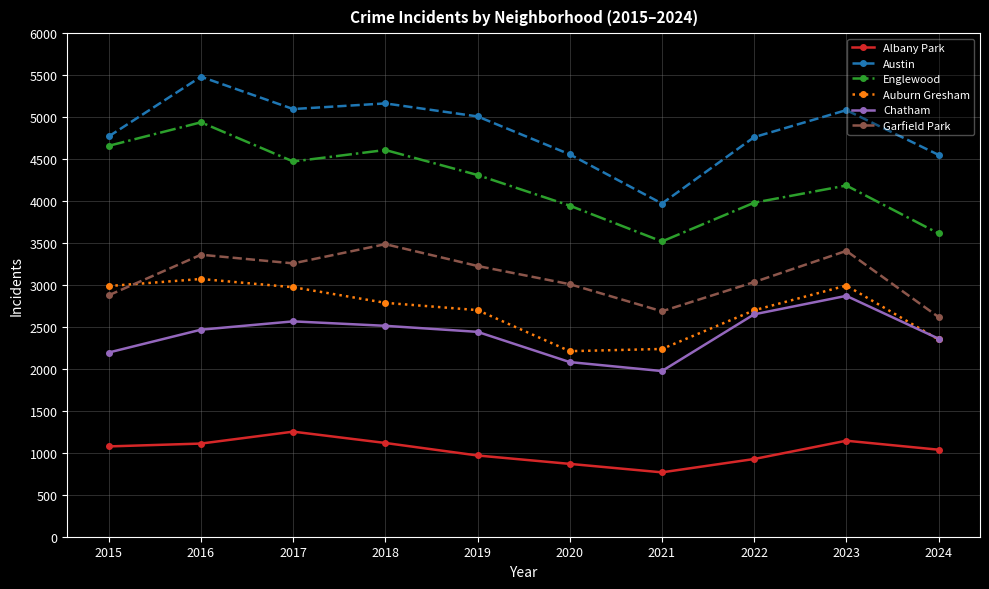

What is the value of the Chatham point at the 1st from the left?

2195